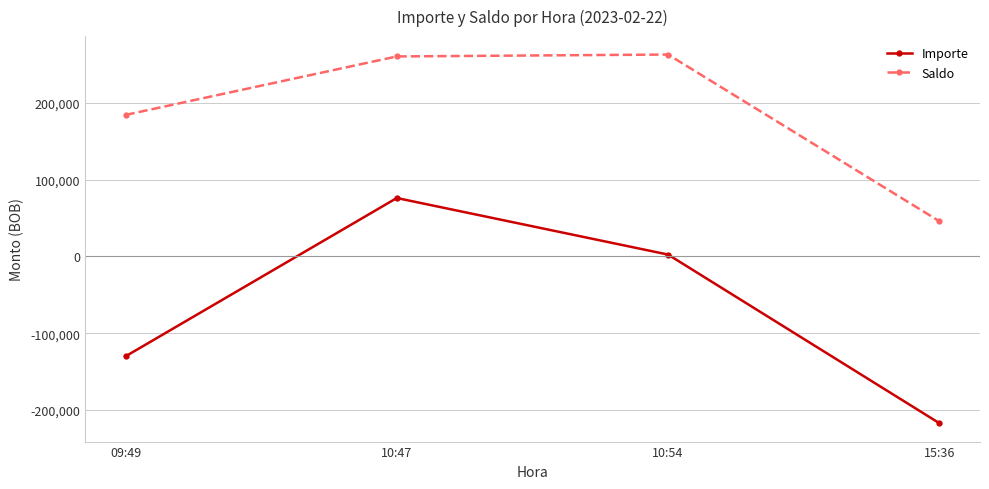

How many values in the Saldo series are below 260421?

2